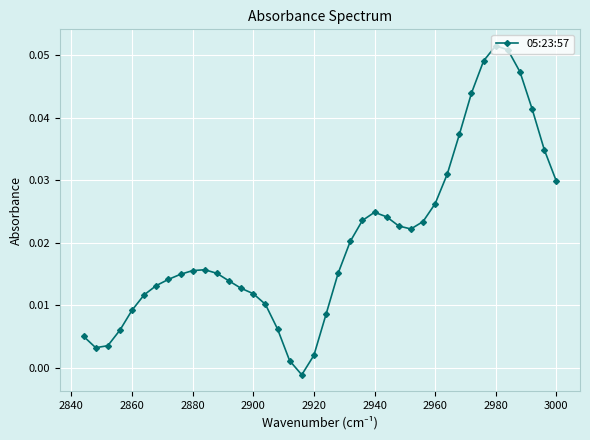

How many values are above zero?

39